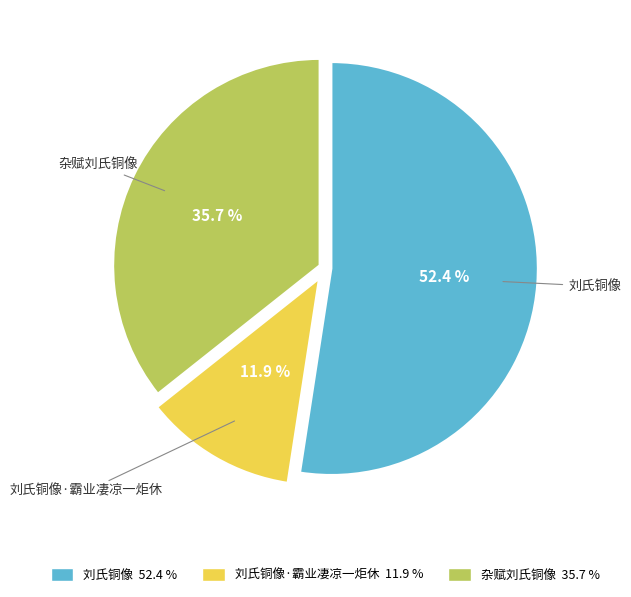

Which slice represents more than half of the pie?

刘氏铜像